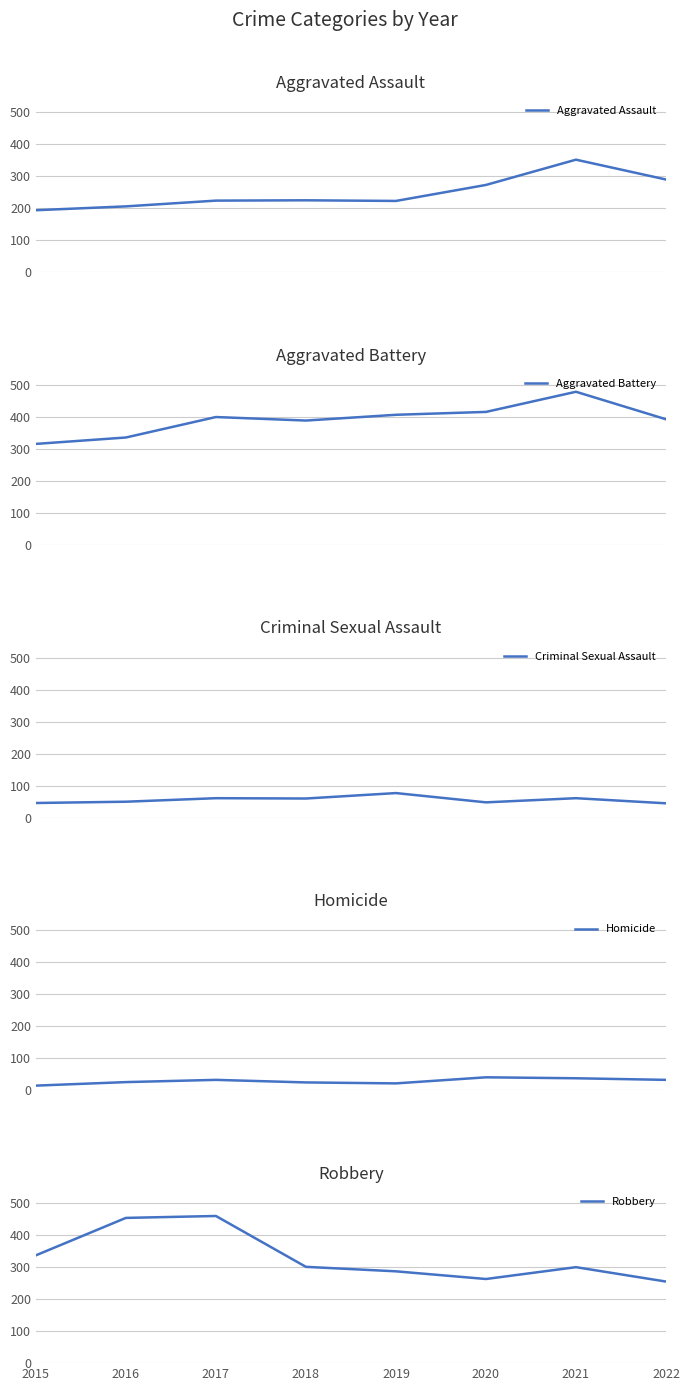

What is the value of the Criminal Sexual Assault point at the 7th from the left?

61